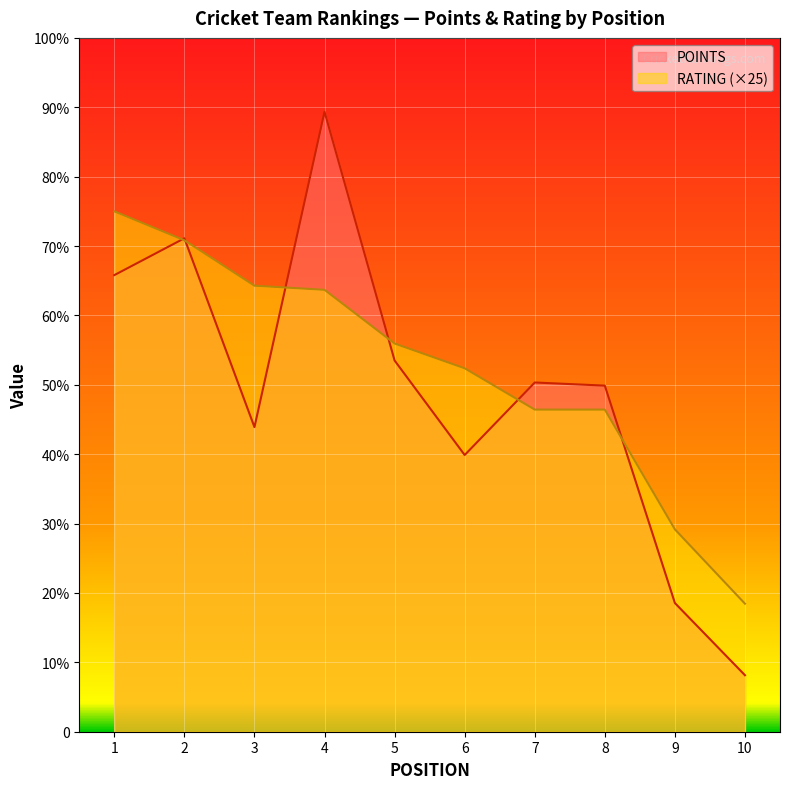

At which category is the sum across all series the highest?

4